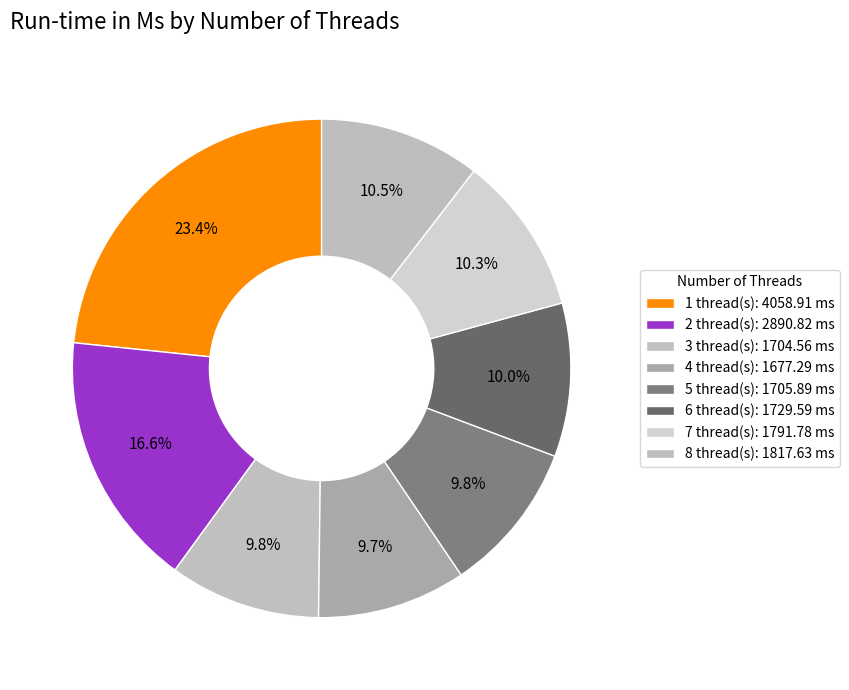

True or false: 3 accounts for 10% of the total.

True